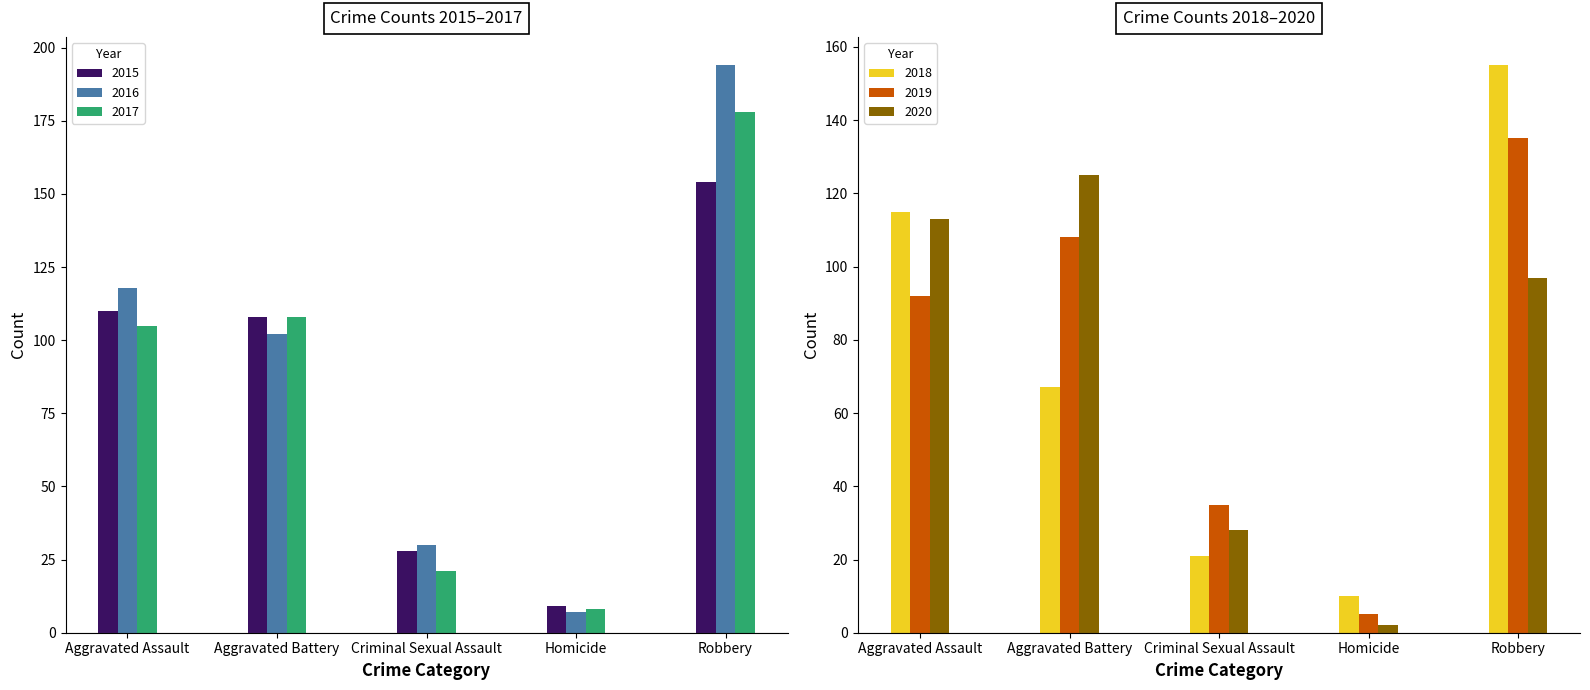

Which series changed the most between Aggravated Assault and Aggravated Battery?

2018